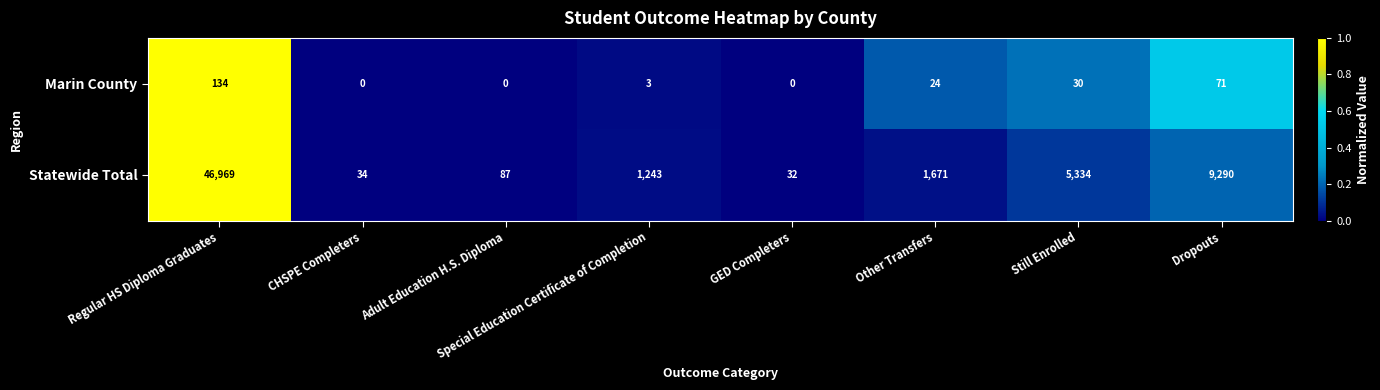

What is the difference between the highest and lowest values at Still Enrolled?

5304